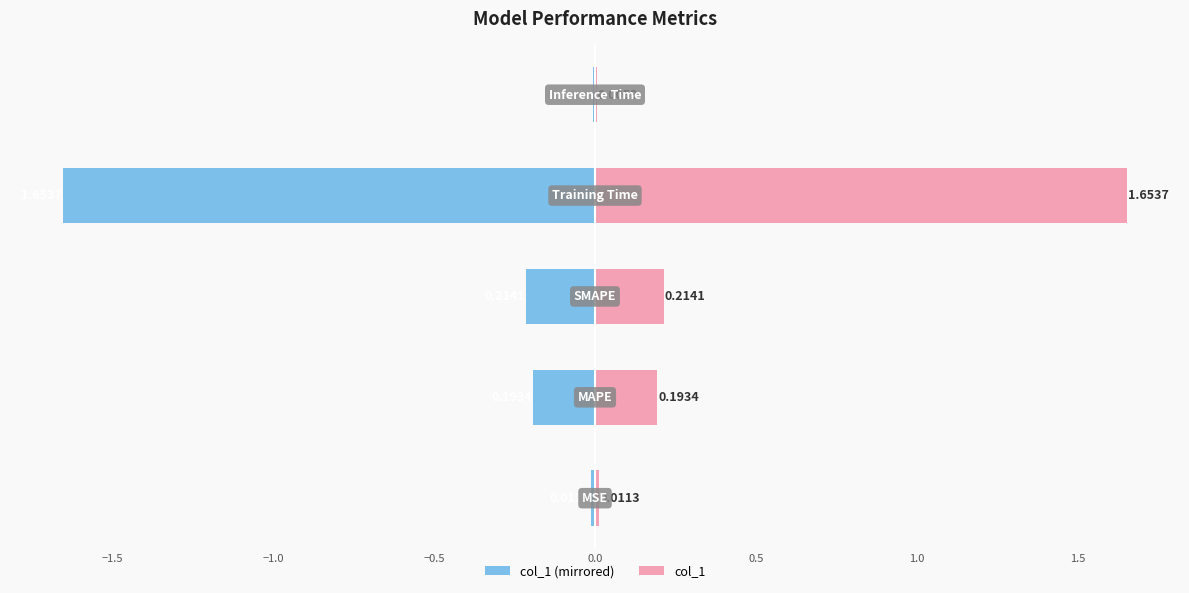

What is the minimum value shown in the chart?

-1.7